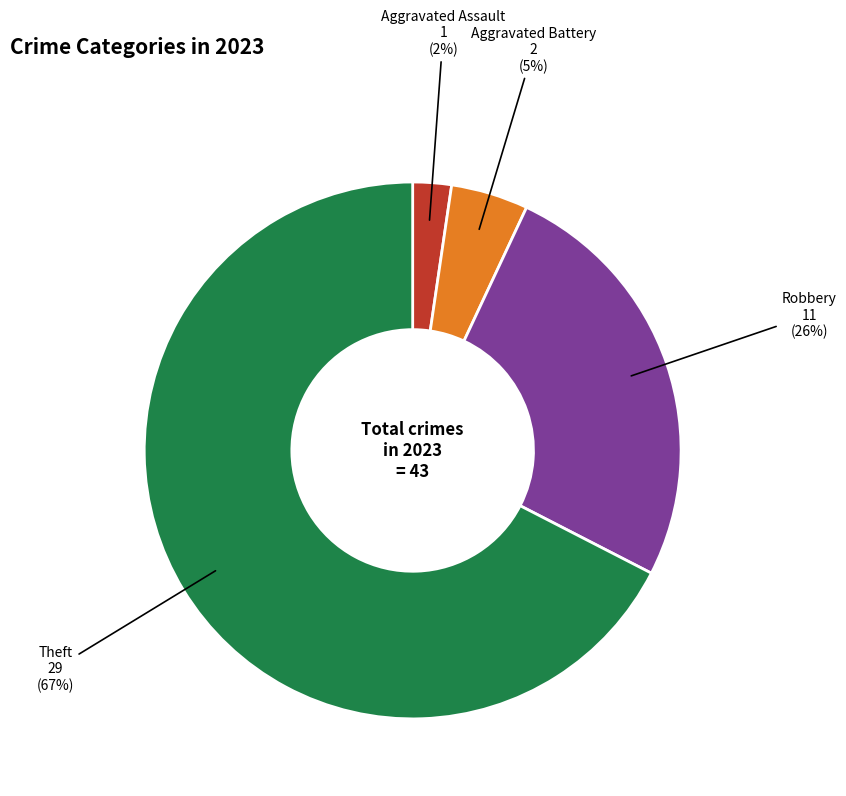

How many slices are in this pie chart?

4